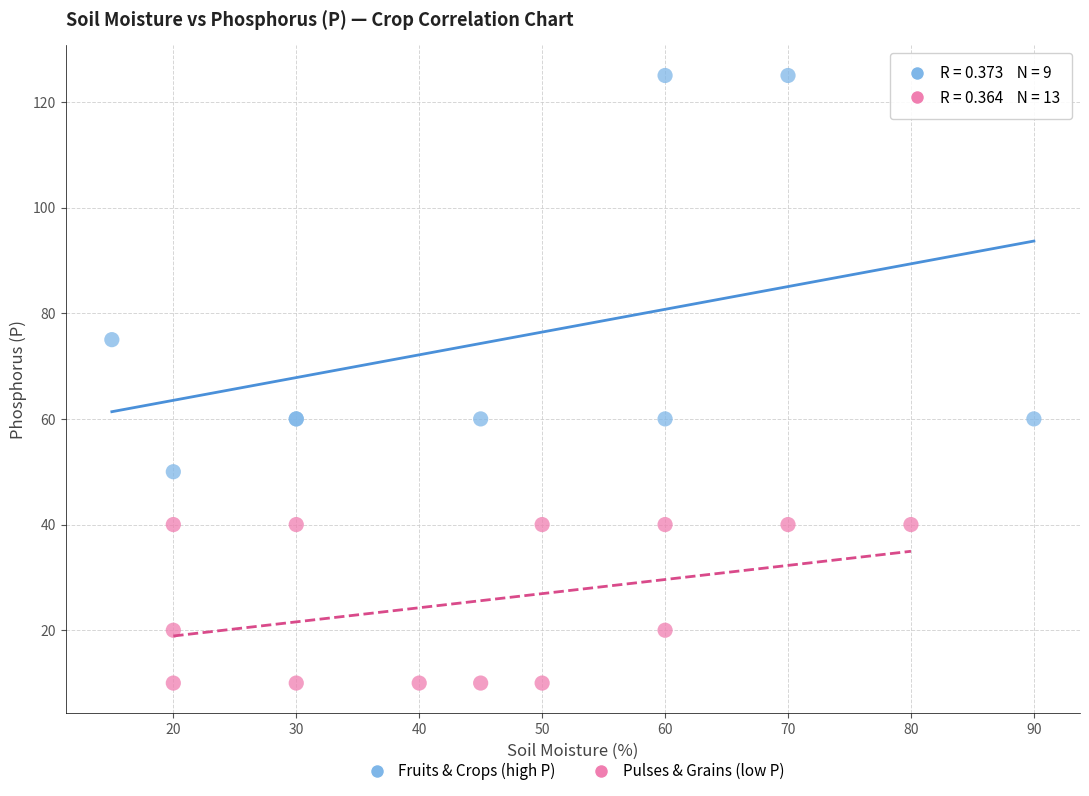

Which series reaches the maximum Y coordinate?

Fruits & Crops (high P)